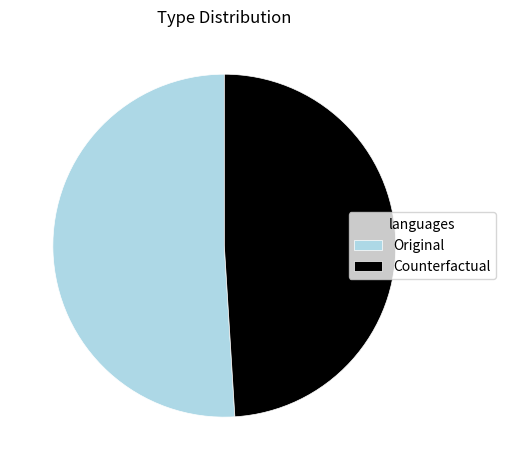

Count the number of slices in the pie.

2